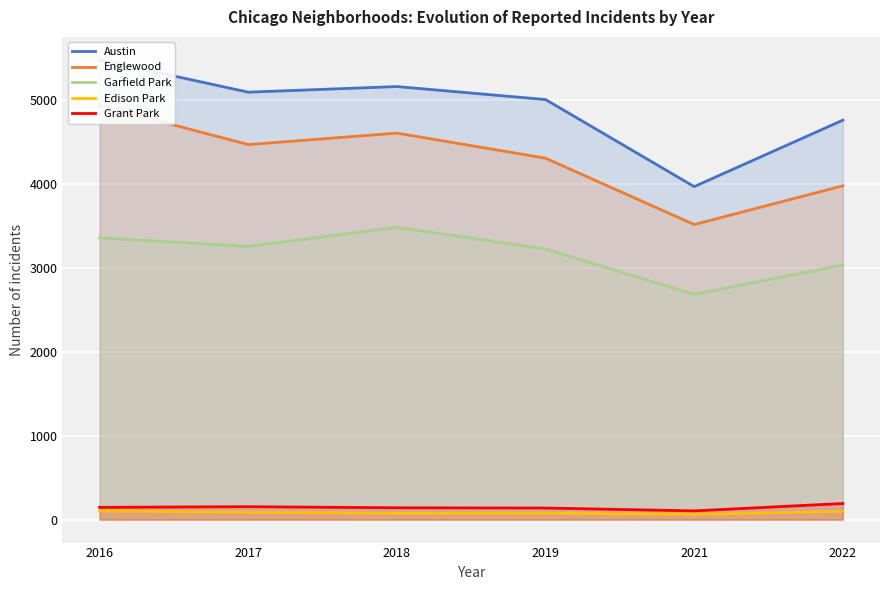

Count the number of categories in the chart.

6